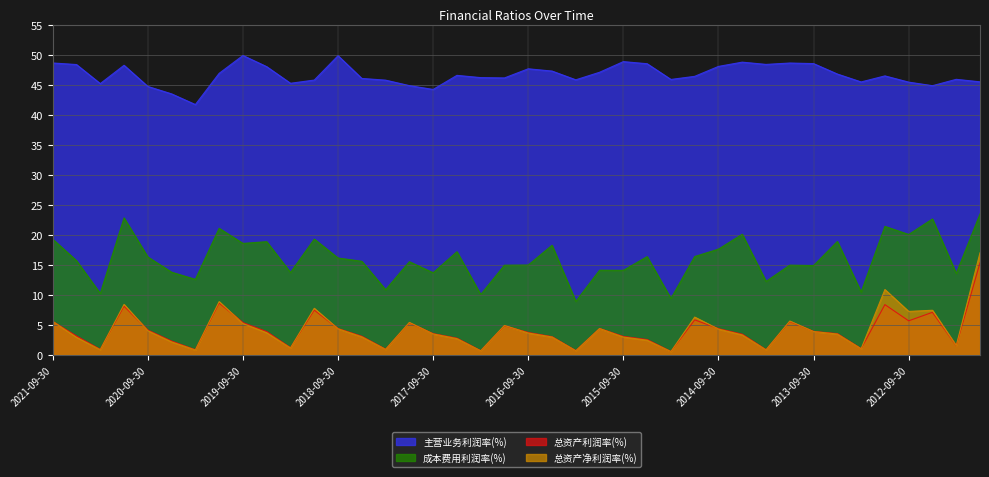

At 2014-06-30, list the series in order from smallest to largest.

总资产净利润率(%), 总资产利润率(%), 成本费用利润率(%), 主营业务利润率(%)